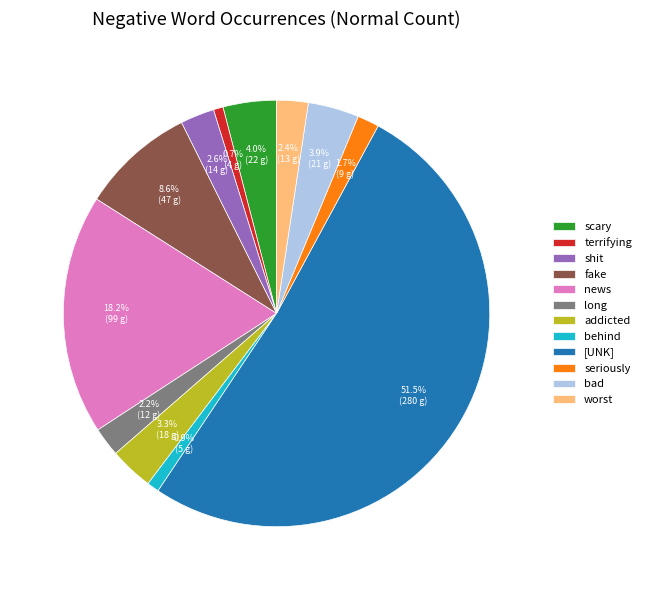

What is the majority slice?

[UNK]